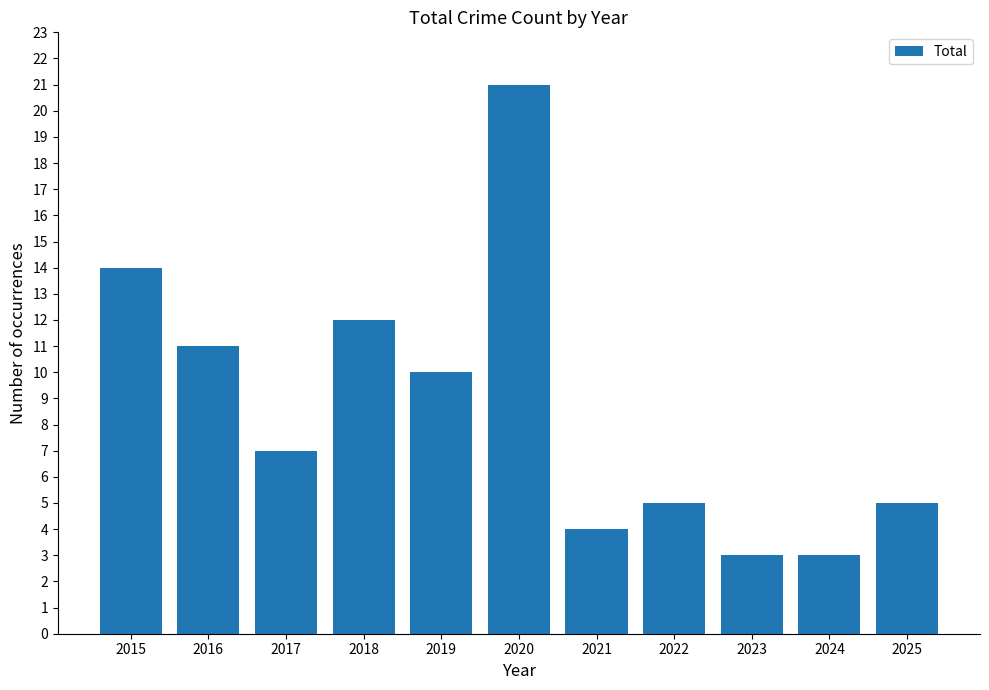

Which label corresponds to the largest value in the chart?

2020